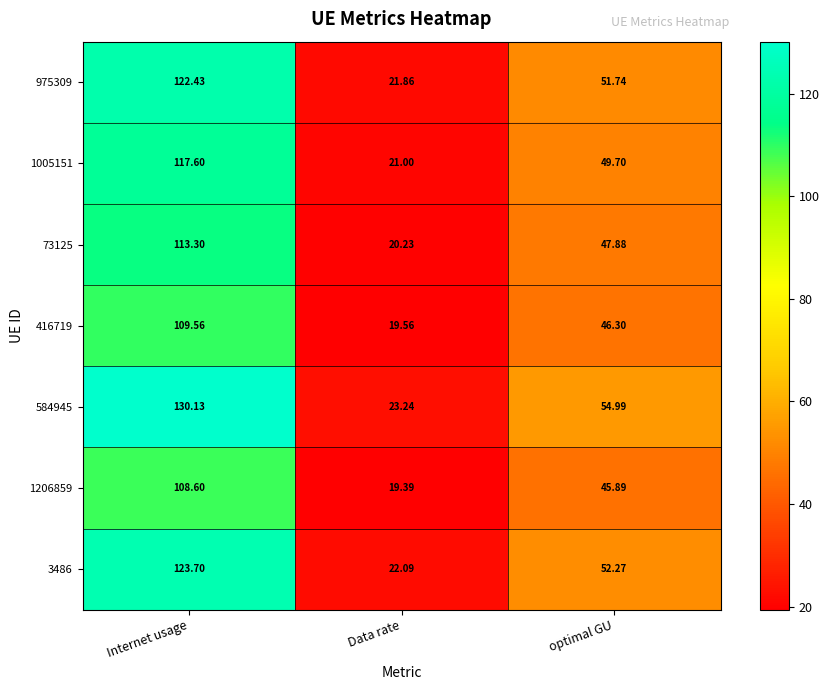

Where is 3486 nearest to the value 72?

optimal GU